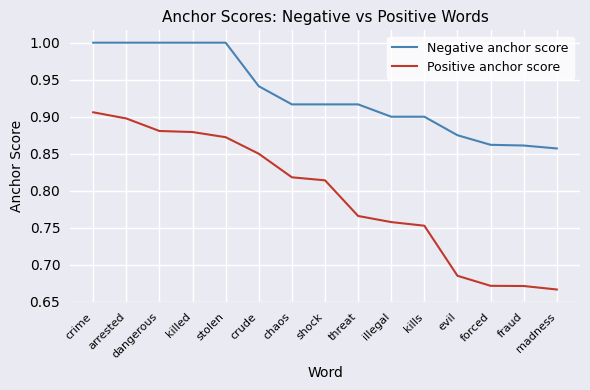

What is the maximum value for Negative anchor score?

1.0